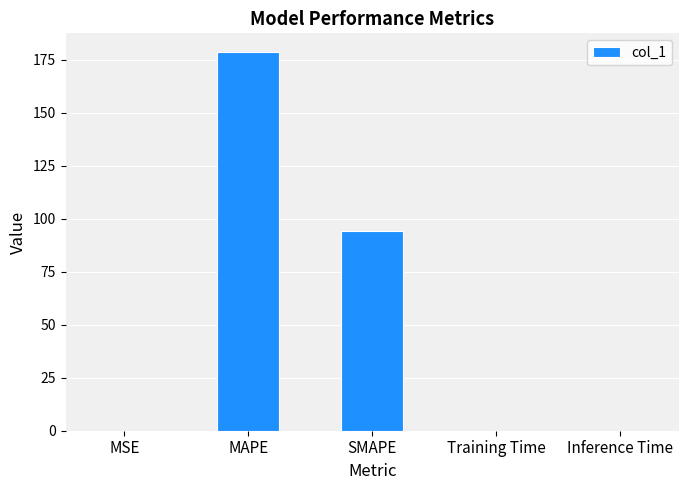

What is the maximum value shown in the chart?

178.5